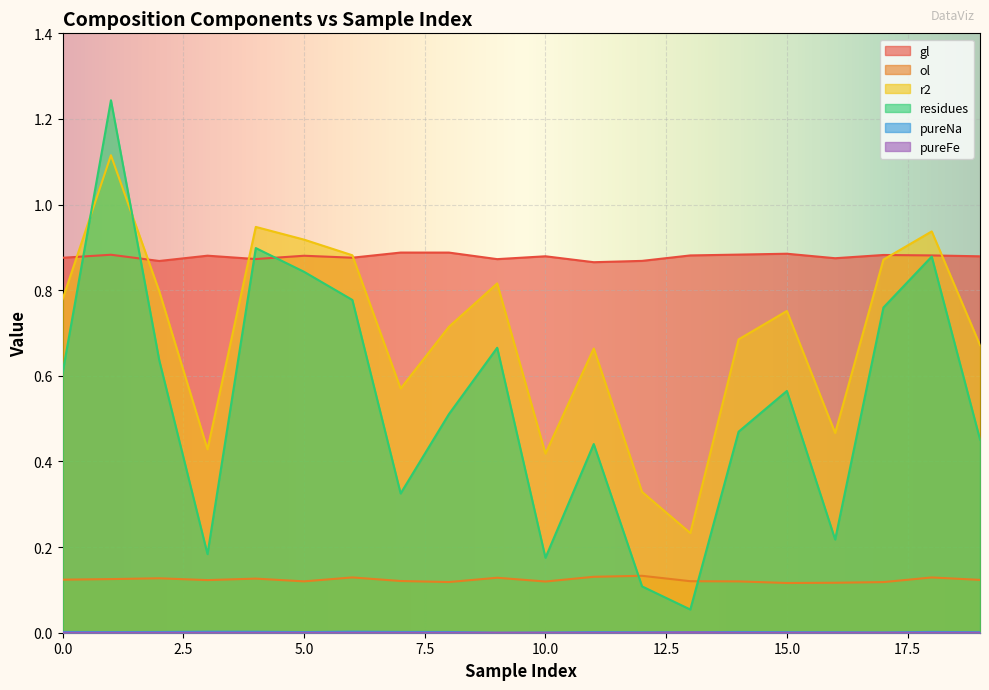

What are all the series names shown in the legend?

gl, ol, r2, residues, pureNa, pureFe